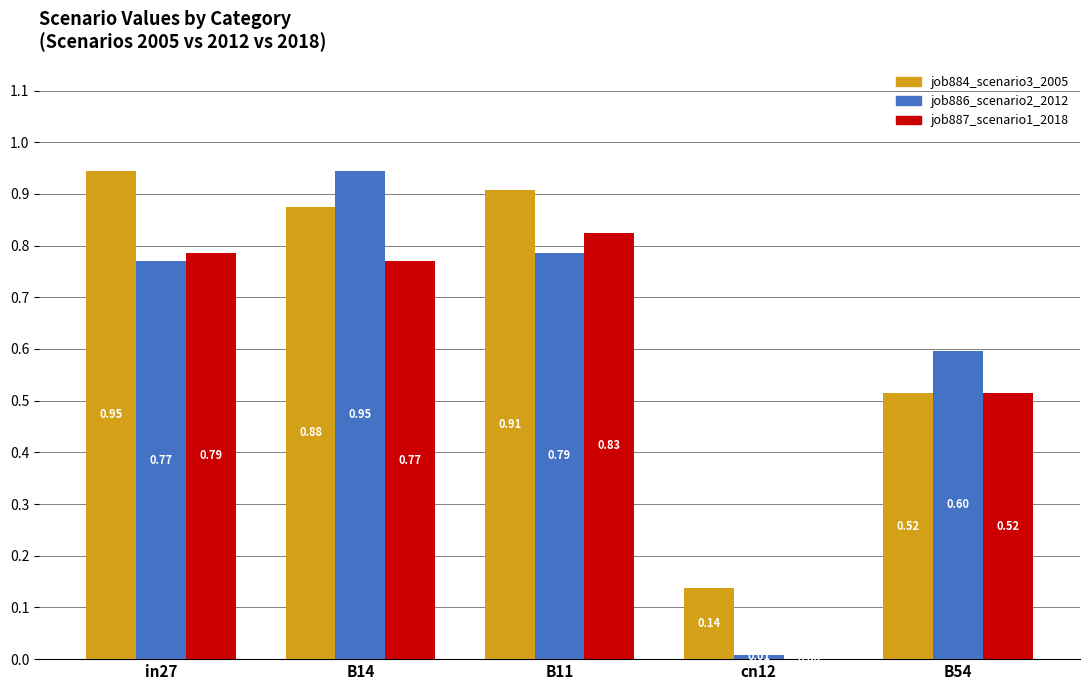

Between in27 and cn12, which series saw the biggest shift?

job884_scenario3_2005